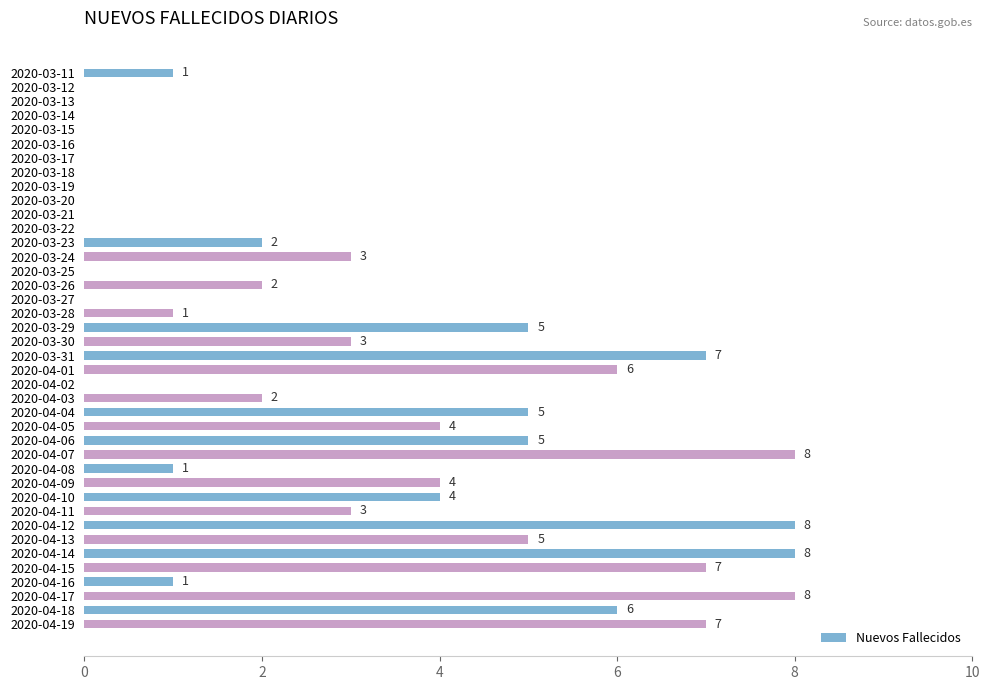

Between 2020-04-03 and 2020-03-17, which is larger?

2020-04-03